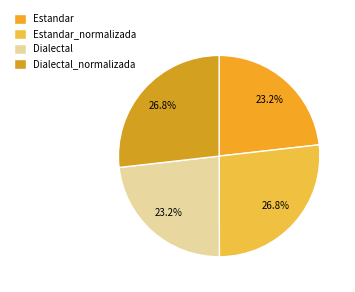

True or false: Dialectal accounts for 23% of the total.

True